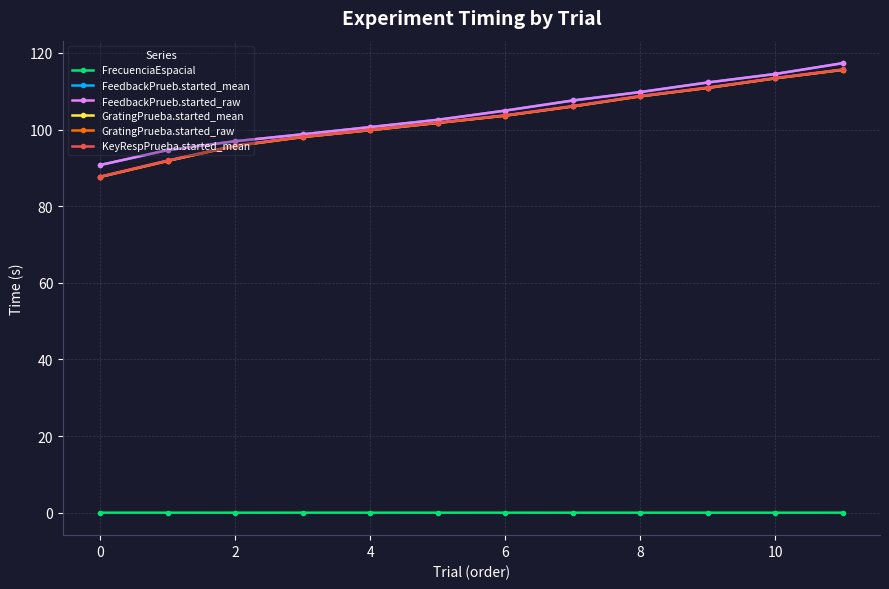

Is this an area chart (filled region under the line)?

No